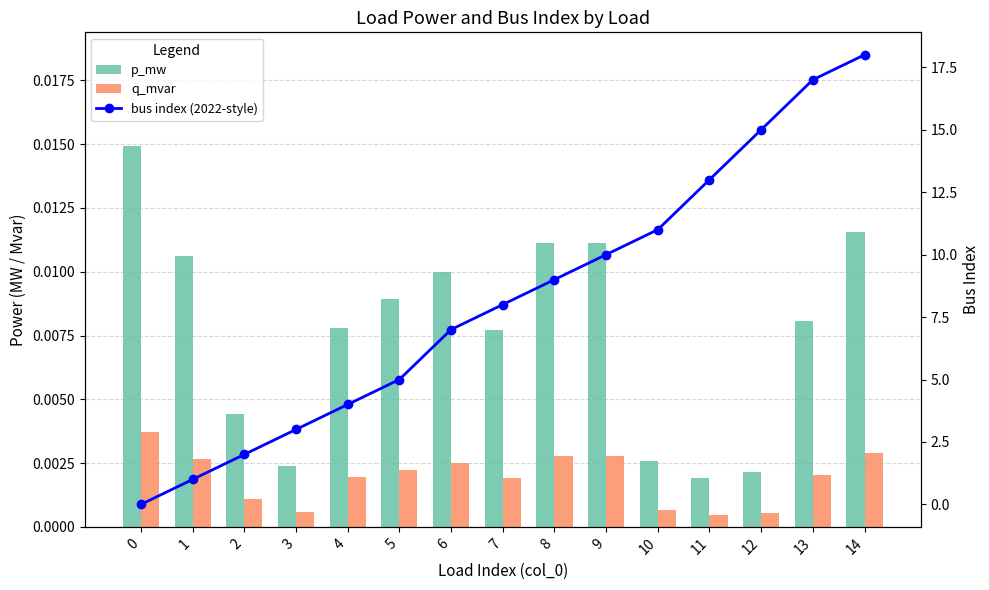

How many q_mvar values are between 0 and 1?

15